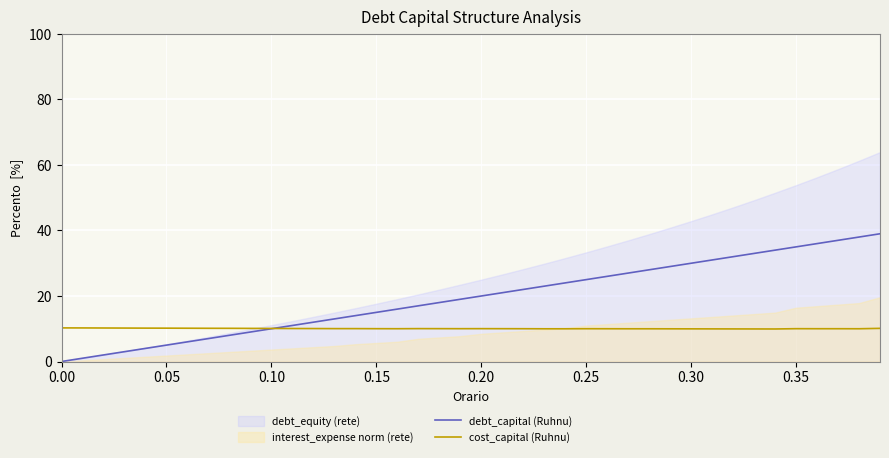

Is the value of cost_capital (Ruhnu) at 12 greater than the value of debt_capital (Ruhnu) at 16?

No